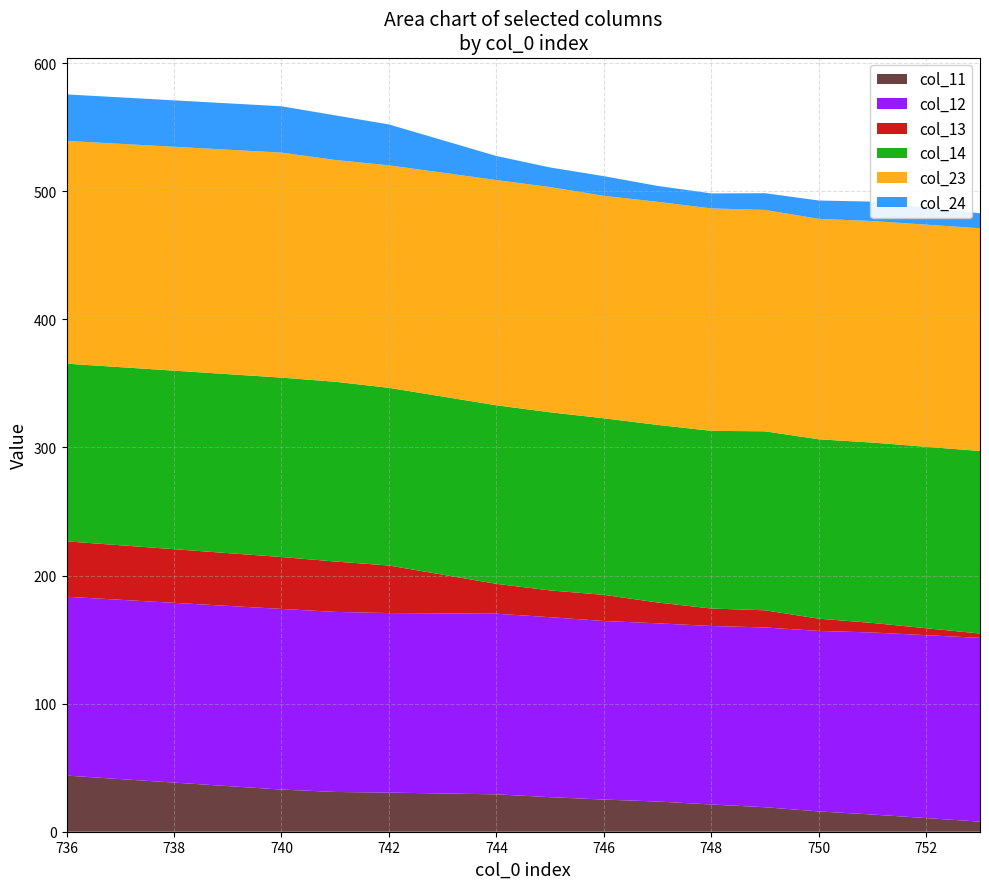

Reading left to right, list all the values displayed in this chart.

col_11: 736=43.8	740=32.9	741=31.0	742=30.5	744=29.2	745=27.0	746=25.1	747=23.6	748=21.2	749=19.1	750=15.8	751=13.4	753=7.9
col_12: 736=139.6	740=141.0	741=140.6	742=140.2	744=141.0	745=140.5	746=139.4	747=139.1	748=139.4	749=140.3	750=140.9	751=142.1	753=143.5
col_13: 736=43.2	740=40.5	741=39.3	742=37.1	744=23.3	745=20.9	746=20.4	747=16.3	748=13.6	749=13.4	750=9.6	751=7.4	753=3.4
col_14: 736=138.7	740=140.1	741=140.3	742=138.7	744=139.4	745=139.1	746=137.9	747=138.6	748=138.7	749=139.7	750=140.0	751=140.8	753=142.5
col_23: 736=173.9	740=175.7	741=173.2	742=173.7	744=175.8	745=175.8	746=173.7	747=174.2	748=173.6	749=172.8	750=172.1	751=172.9	753=173.9
col_24: 736=36.3	740=36.2	741=34.8	742=31.9	744=18.8	745=15.3	746=15.4	747=12.4	748=11.7	749=13.1	750=14.3	751=15.2	753=11.7